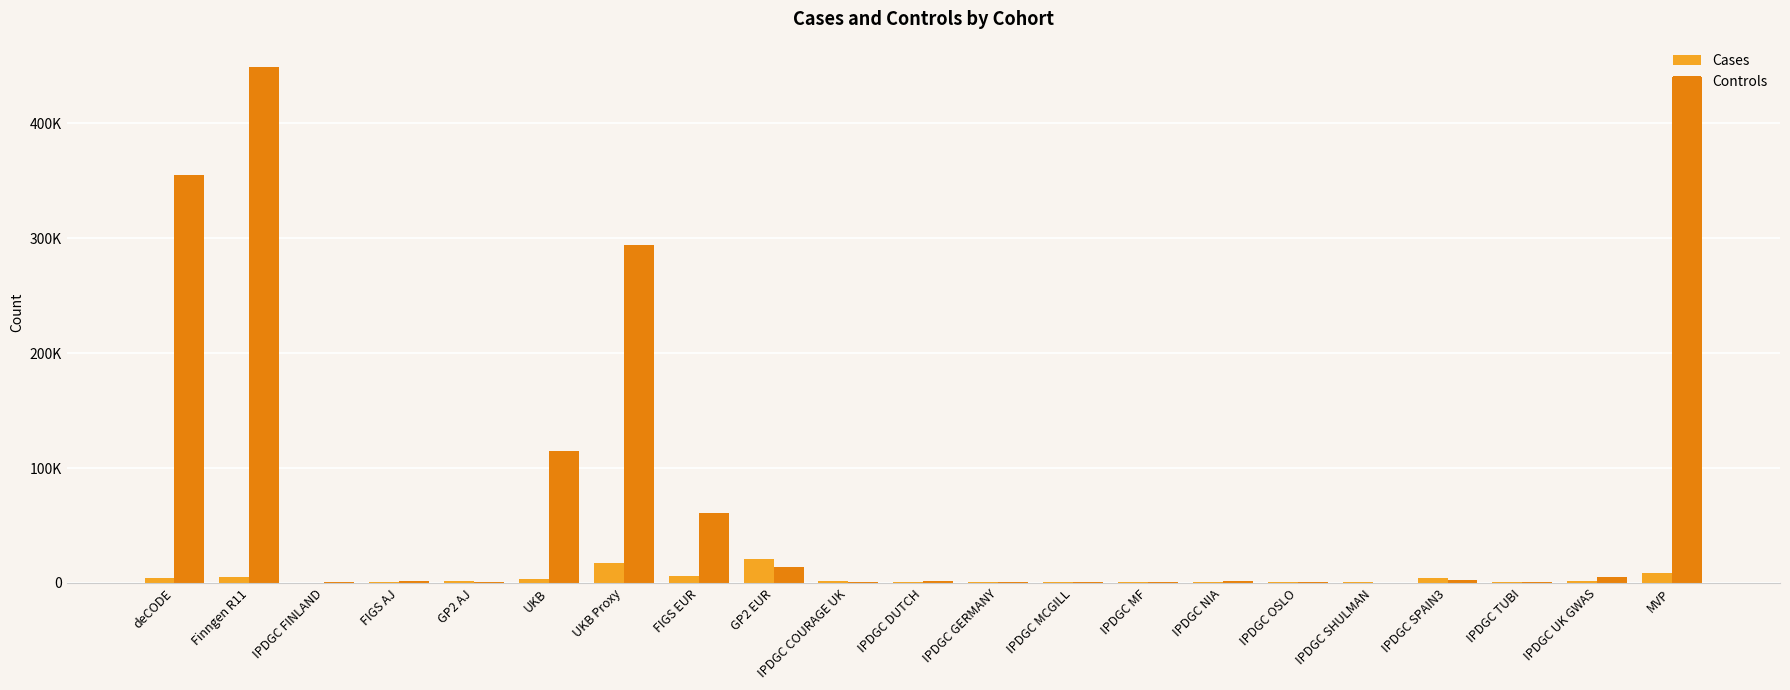

What are all the series names shown in the legend?

Cases, Controls